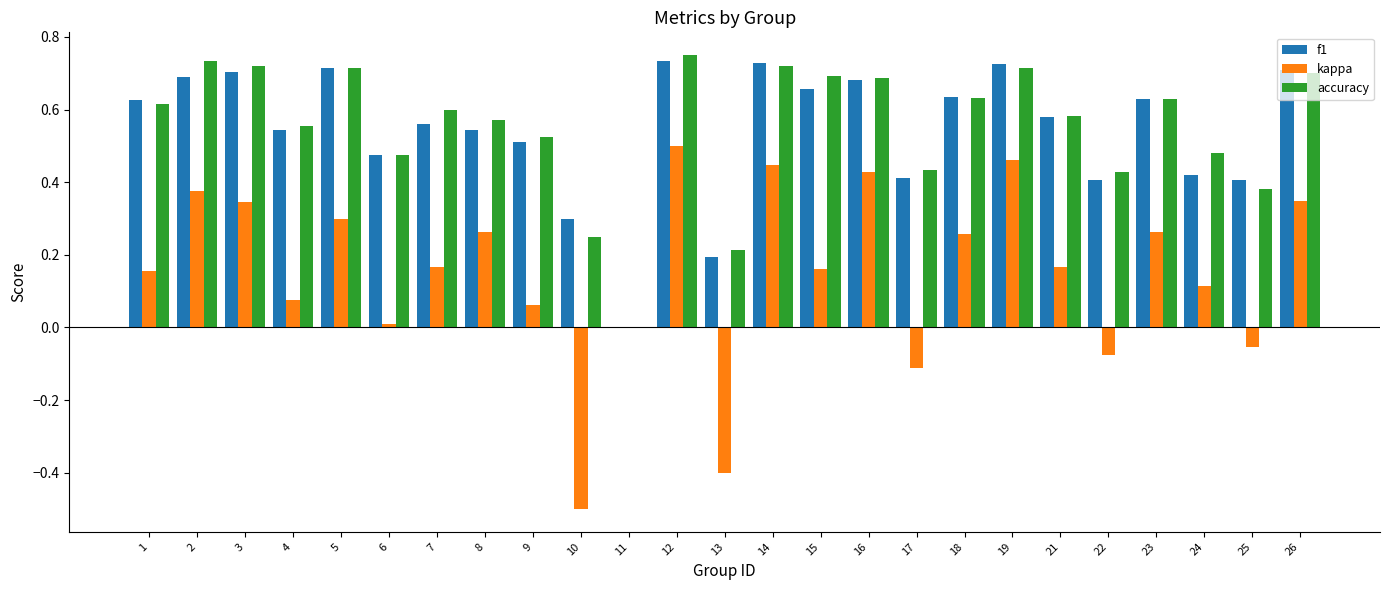

What is the sum of all f1 values?

13.6